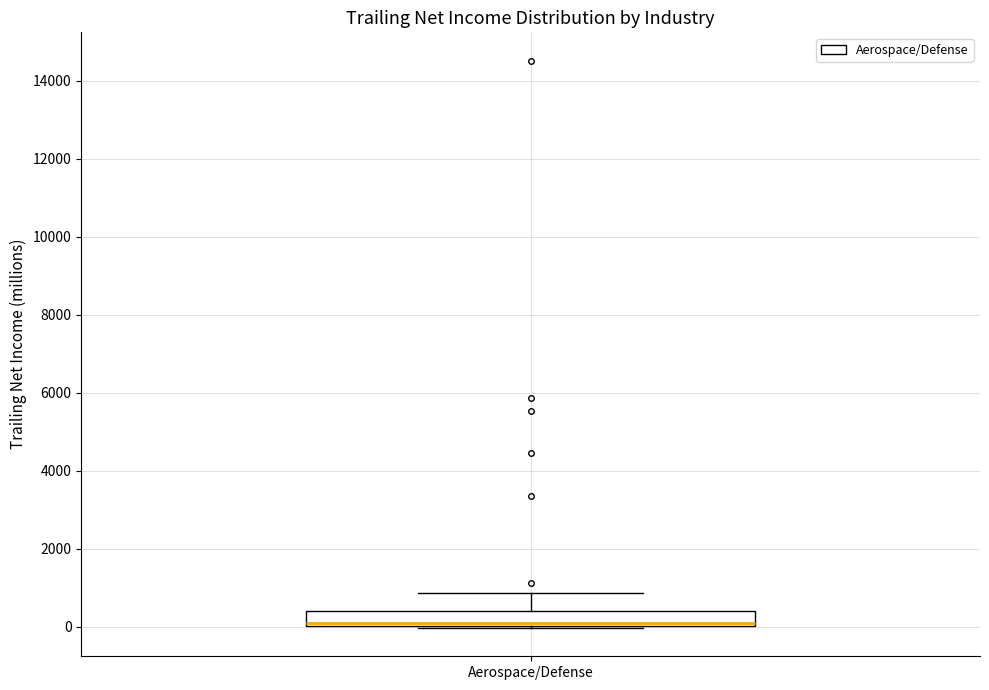

Where does the upper whisker of the box for Aerospace/Defense end on the y-axis? The values are not printed on the chart, so give them approximately, as read against the axis.

800